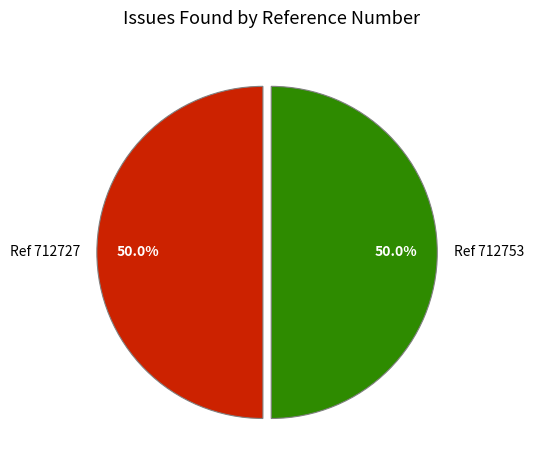

What is the total percentage of Ref 712727 and Ref 712753?

100.0%